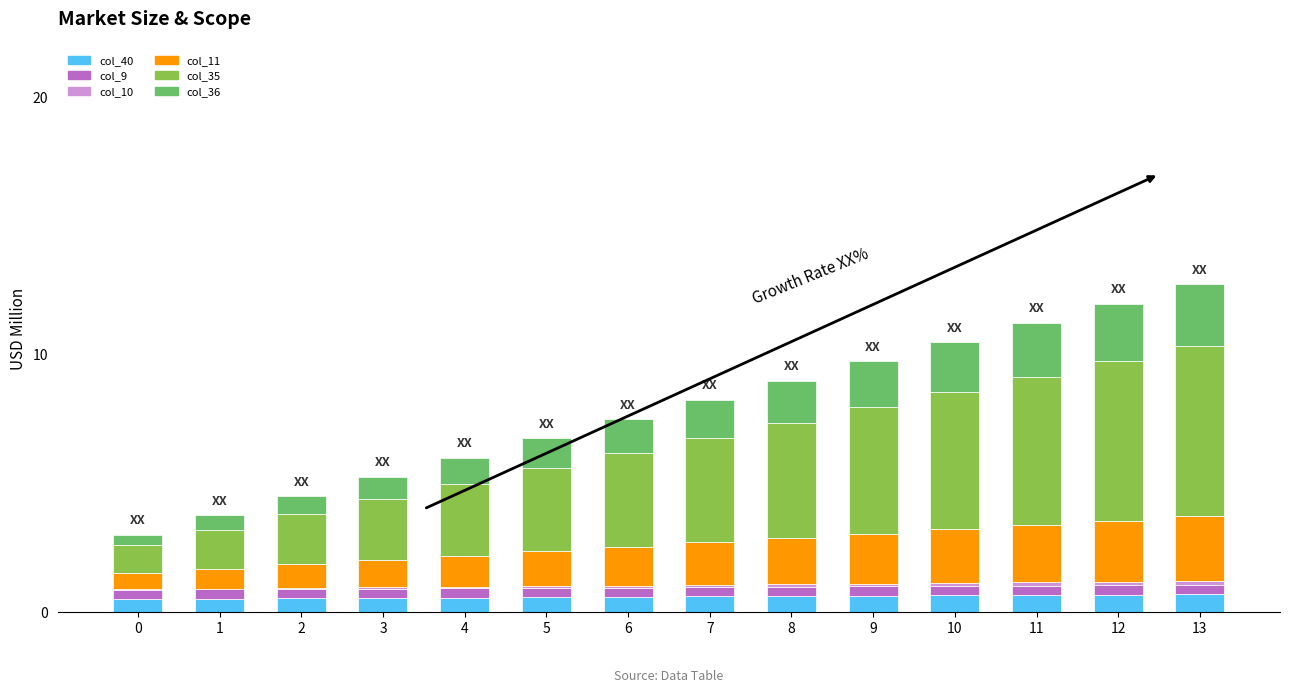

The value of col_40 at 0 is 0.5. True or false?

True